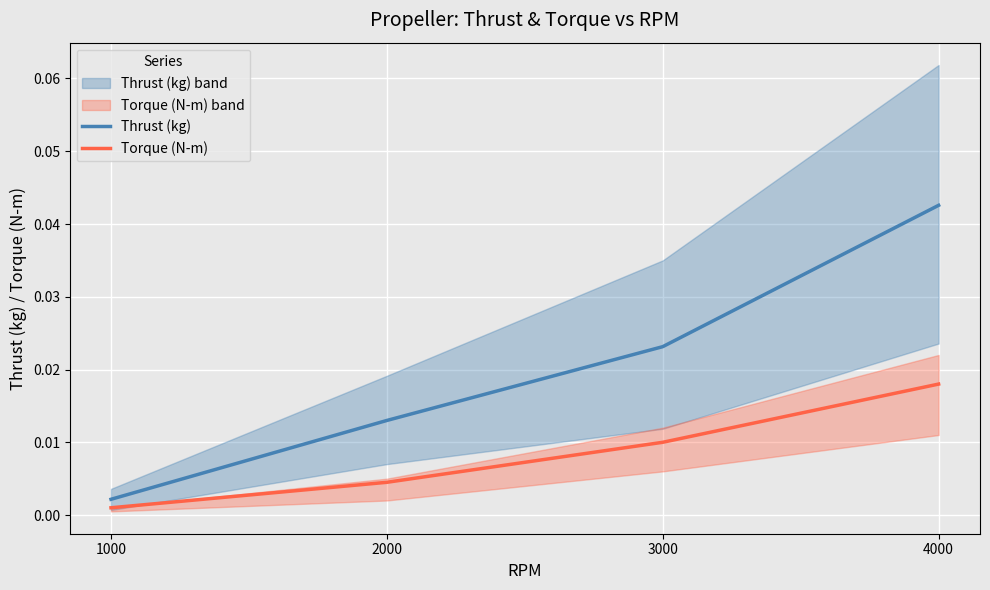

List the labels in order of Thrust (kg) value, largest first.

4000, 3000, 2000, 1000